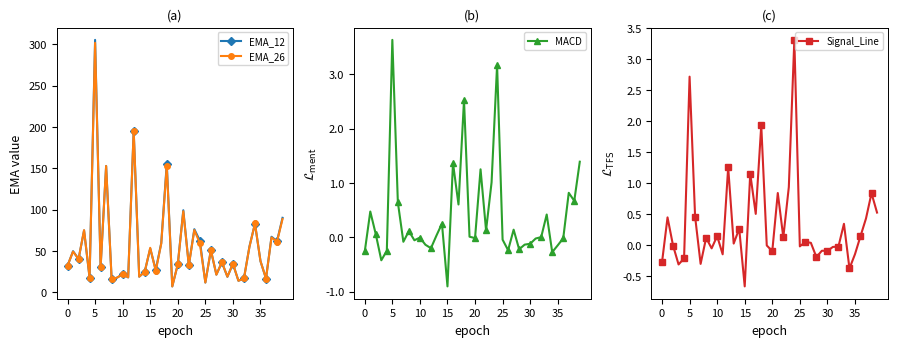

What is the label of the 3rd point from the right?

37